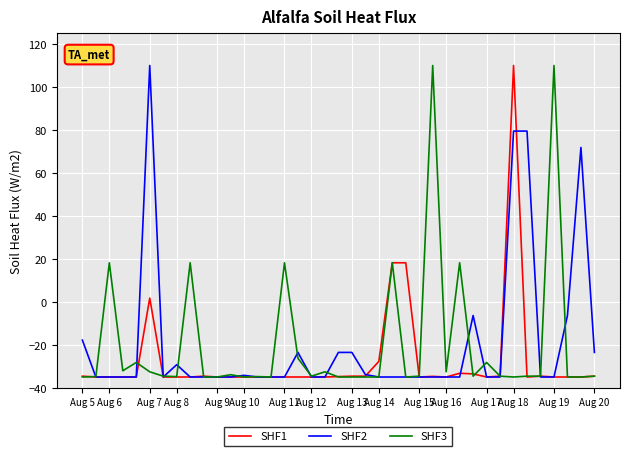

What is the difference between the maximum and second lowest values in the SHF3 series?

145.0